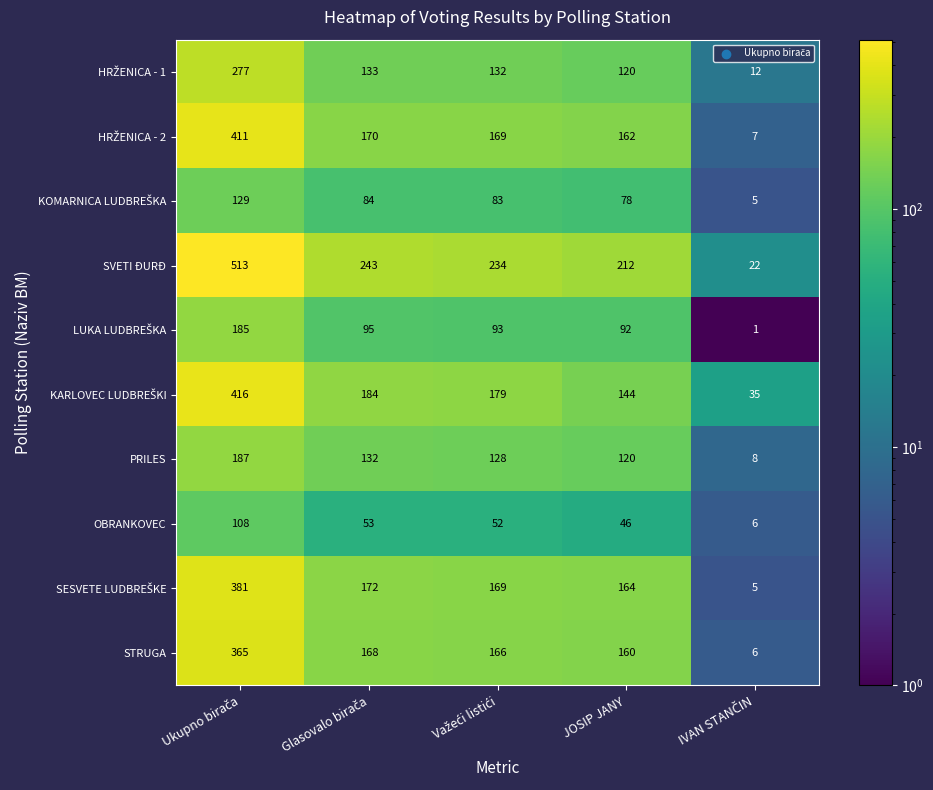

Which series has the largest range (max minus min)?

SVETI ĐURĐ